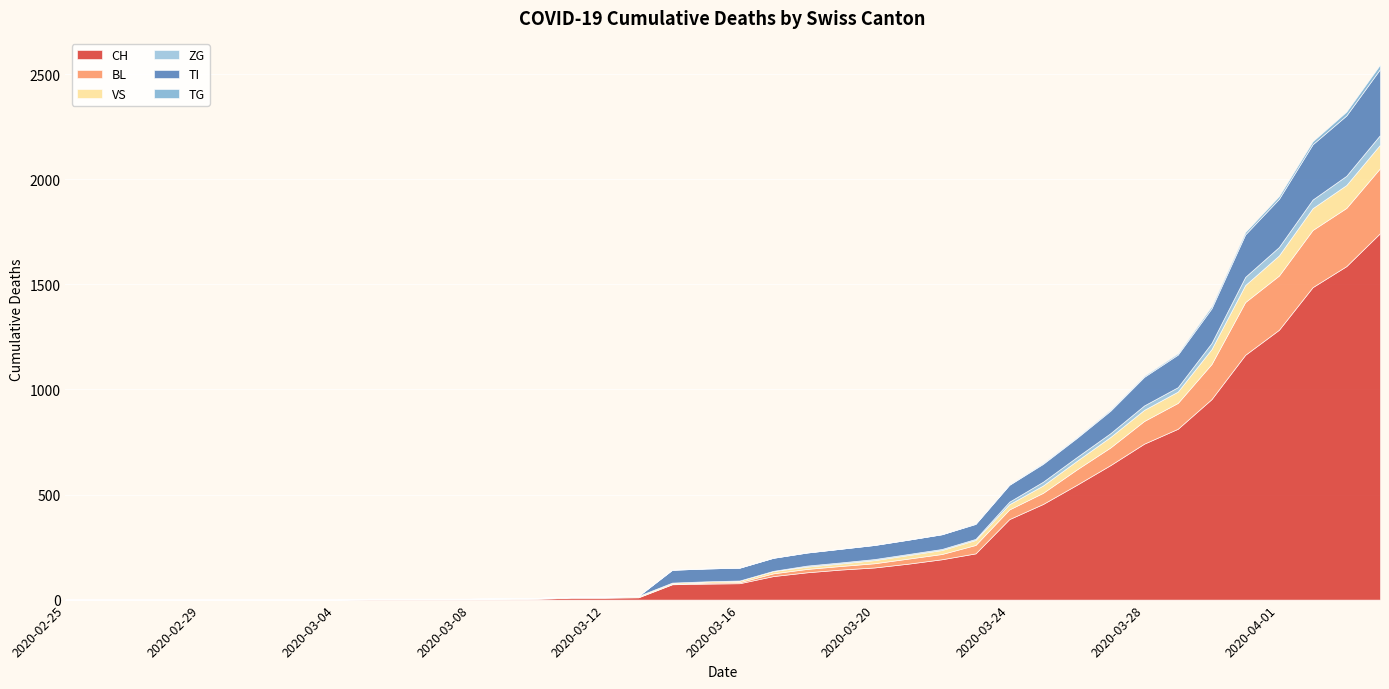

At which label does CH reach its minimum?

2020-02-25